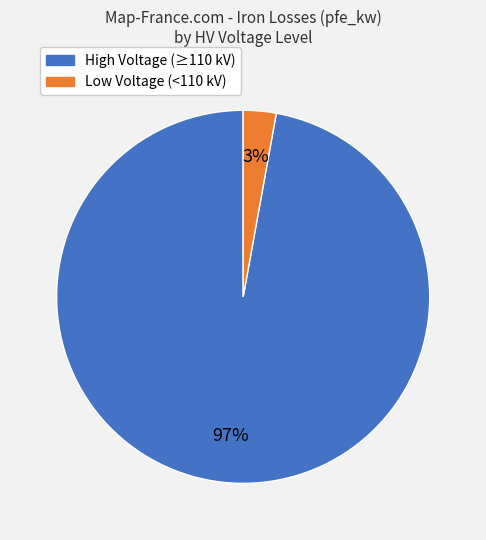

Does any single category account for the majority?

Yes